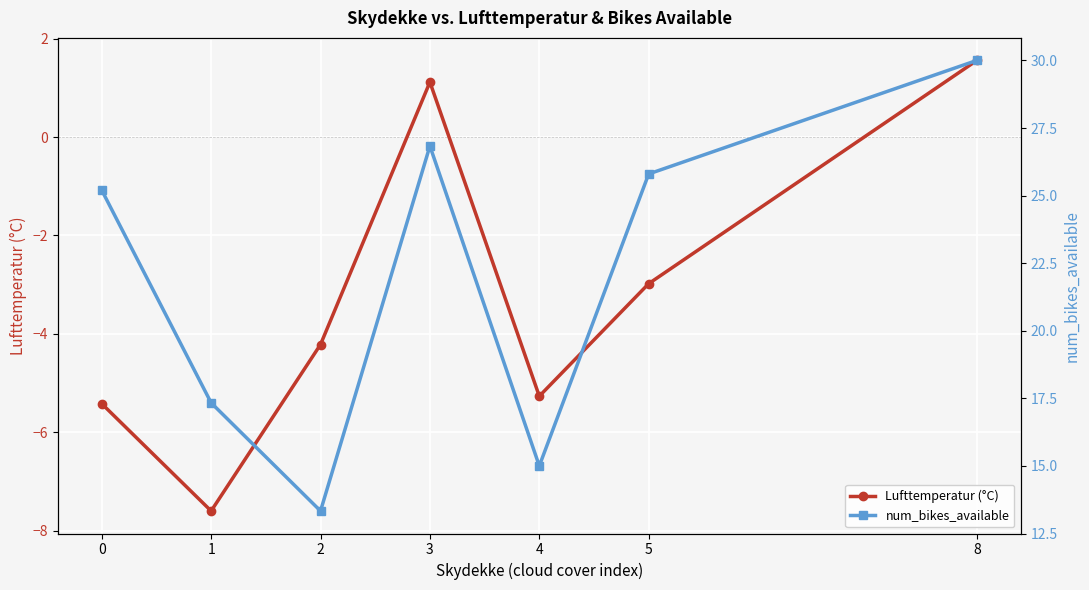

What is the difference between the highest and lowest values at 2?

17.6